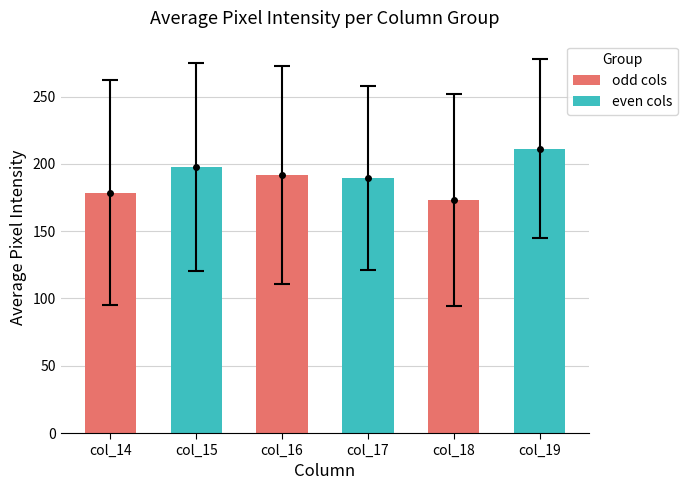

What is the sum of all values?

1142.5